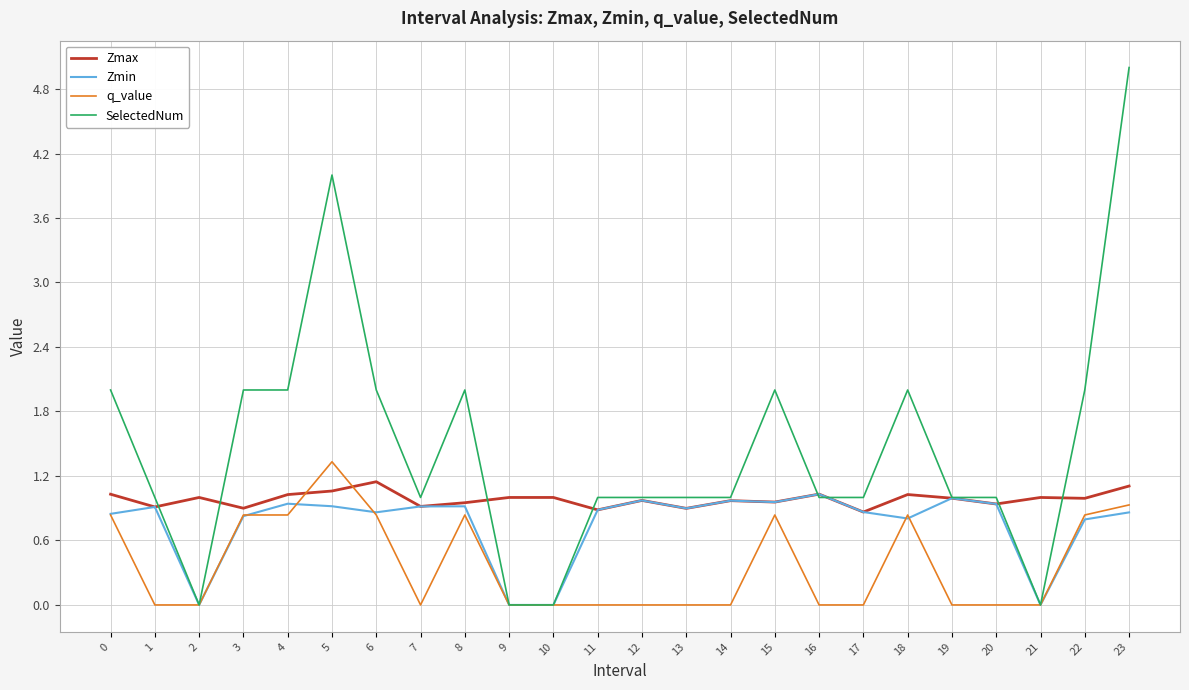

What is the average value of the q_value series?

0.4